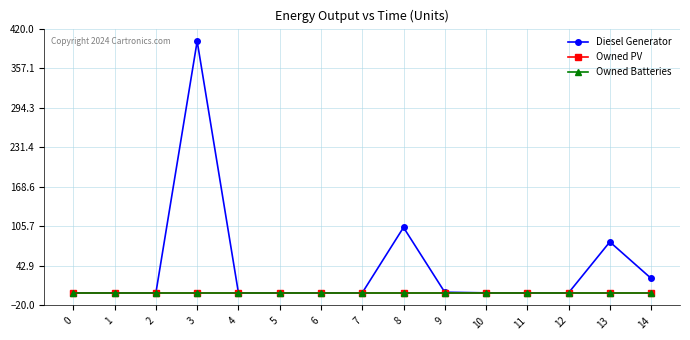

What is the difference between the maximum and minimum values in the Diesel Generator series?

400